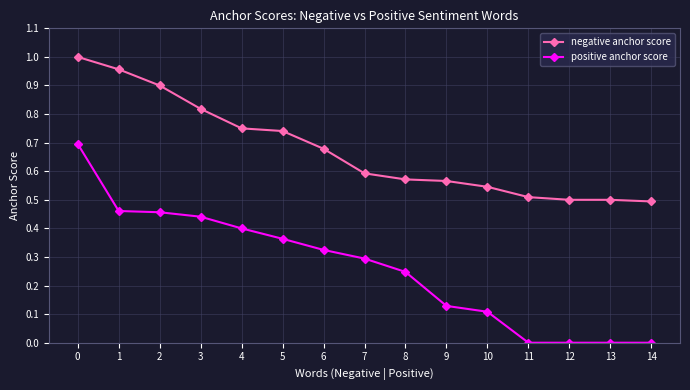

True or false: positive anchor score and negative anchor score intersect in this chart.

False